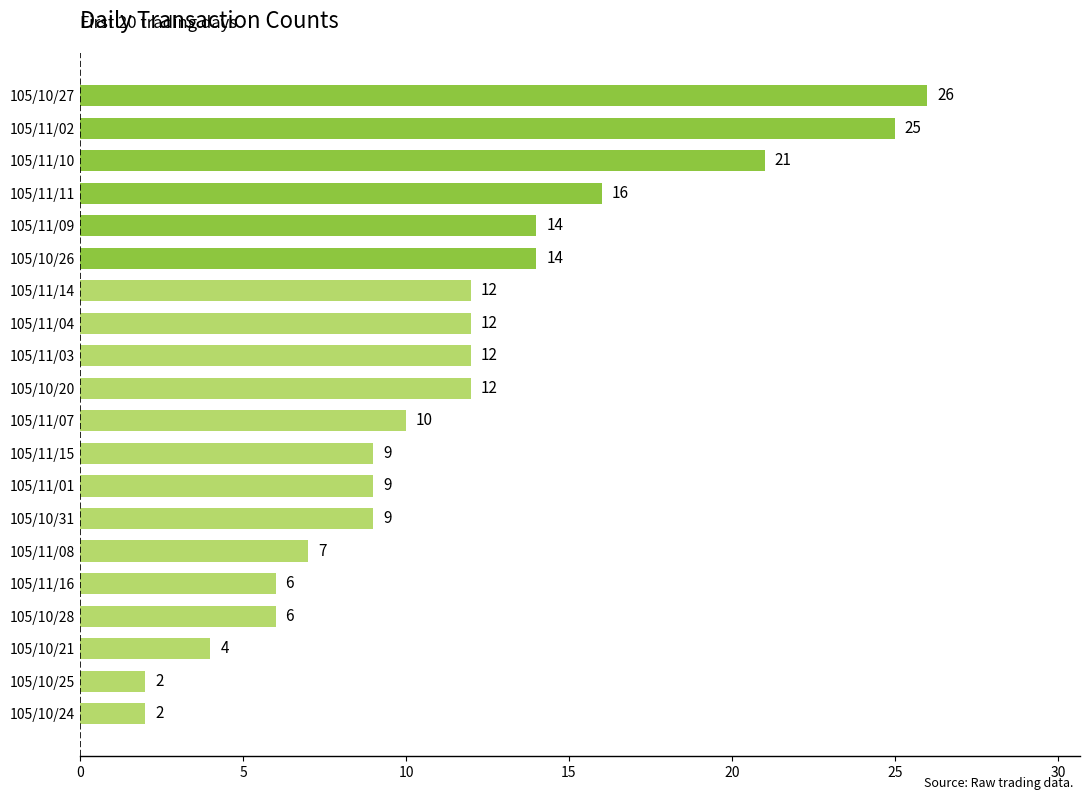

What is the sum of all values?

228